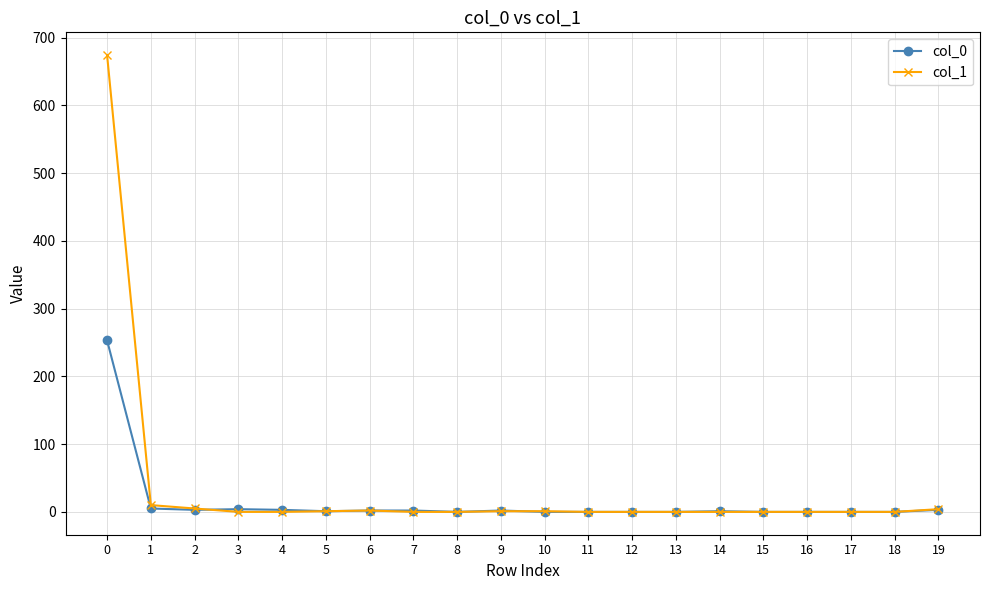

True or false: col_0 has more than 1 interior local peaks.

True